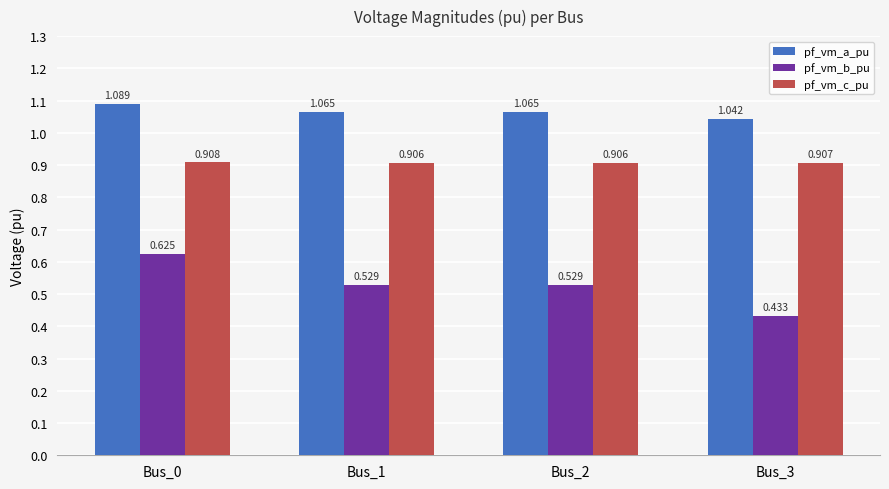

How many bars are there in total?

12